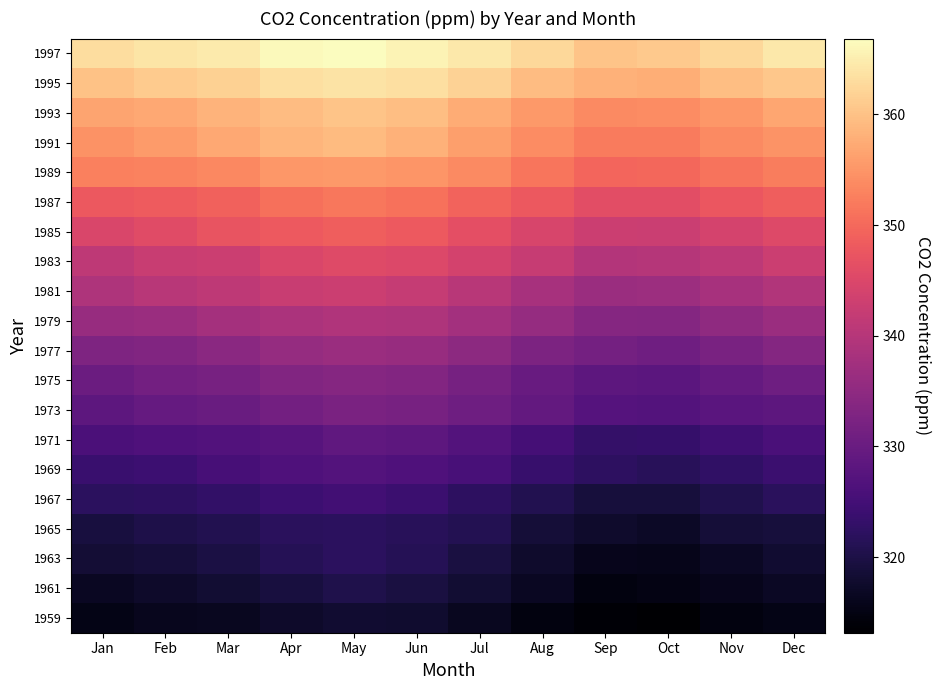

How many series are shown in this chart?

20